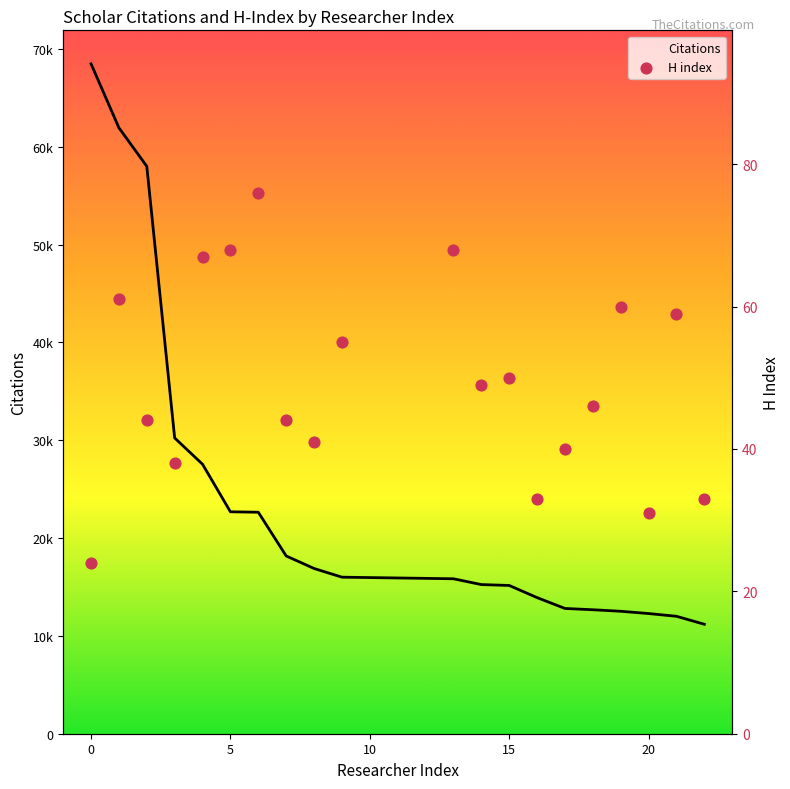

What are all the series names shown in the legend?

Citations, H index